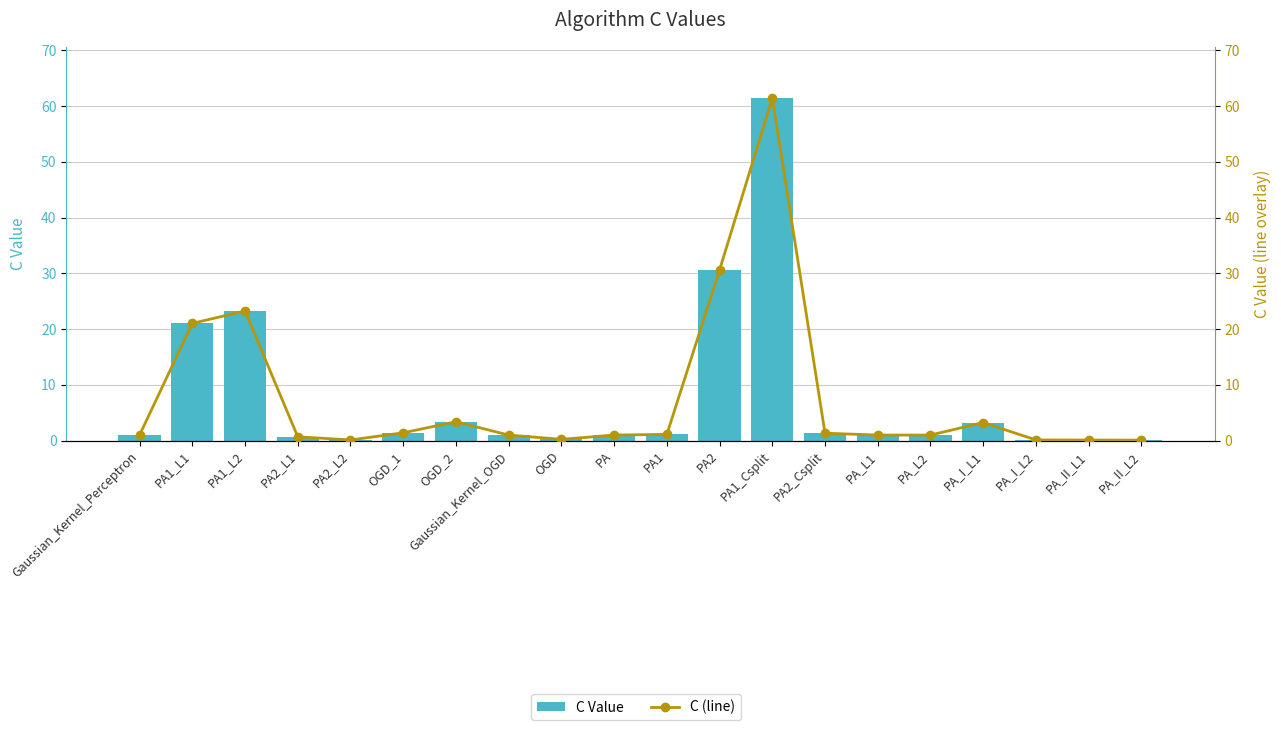

List the series in order of their peak value, lowest first.

C Value, C (line)